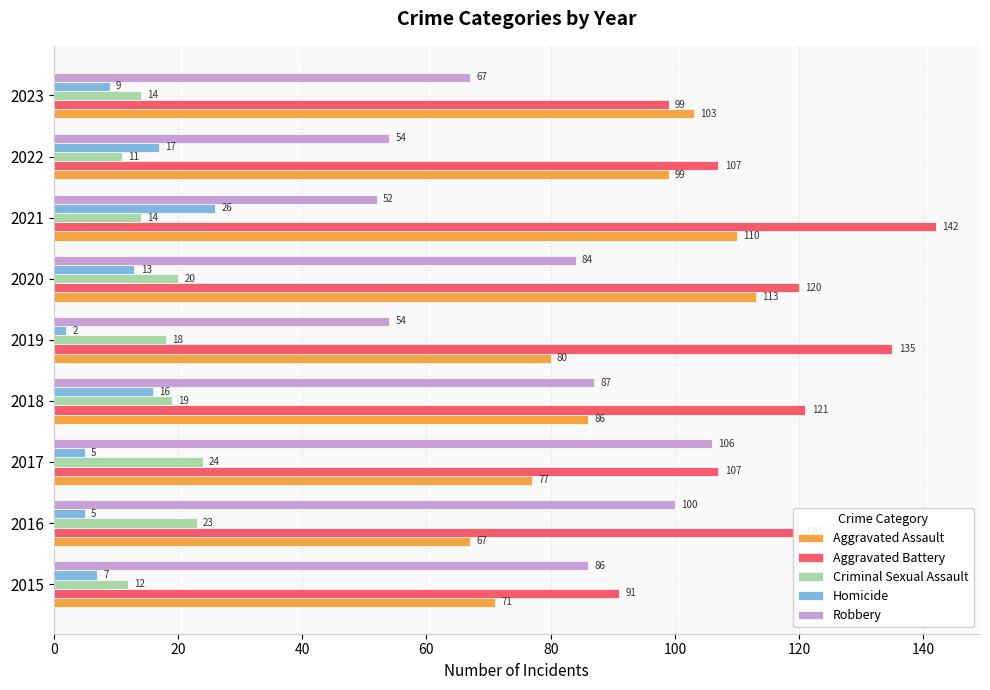

What is the spread (max minus min) of values at 2022?

96